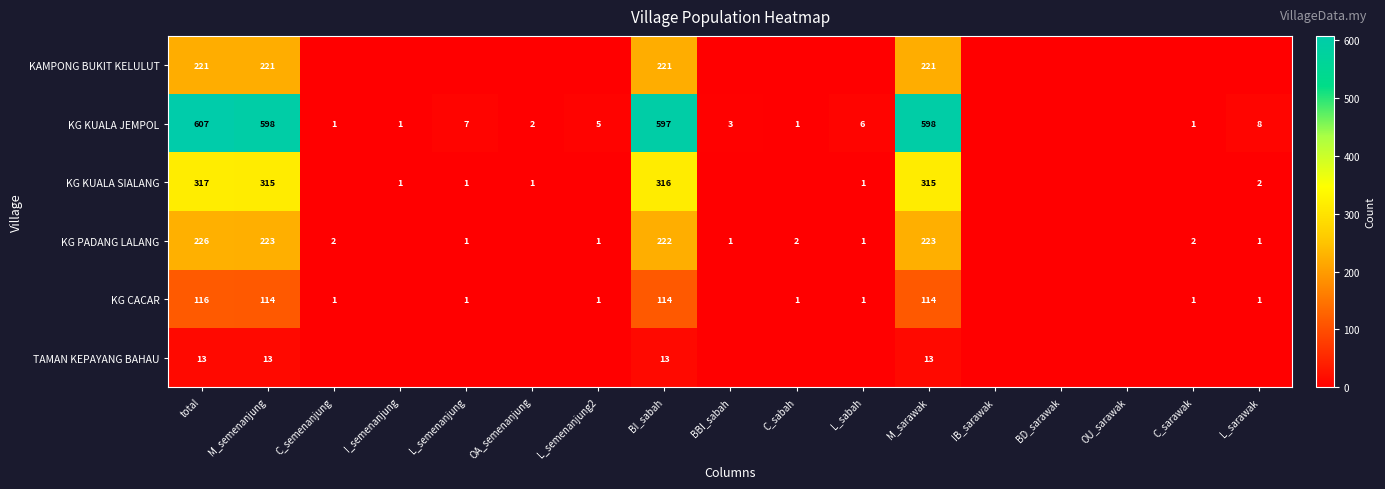

The value of KG KUALA SIALANG at L_sabah is 1. True or false?

True